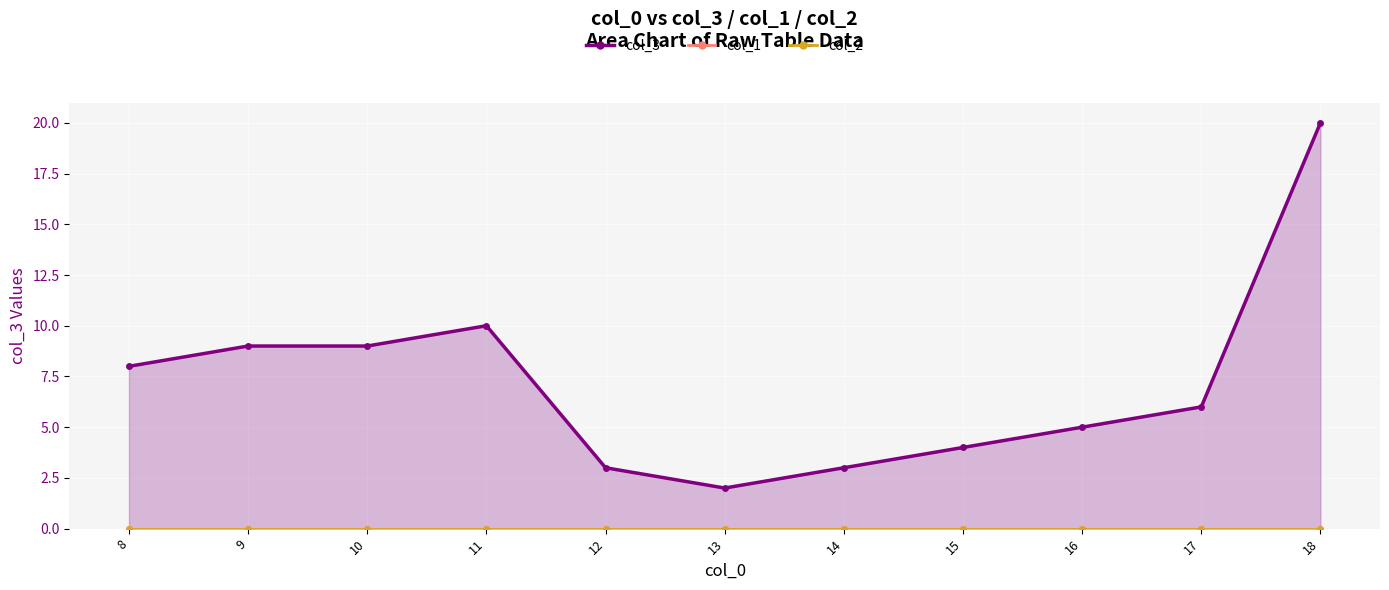

What are all the series names shown in the legend?

col_3, col_1, col_2